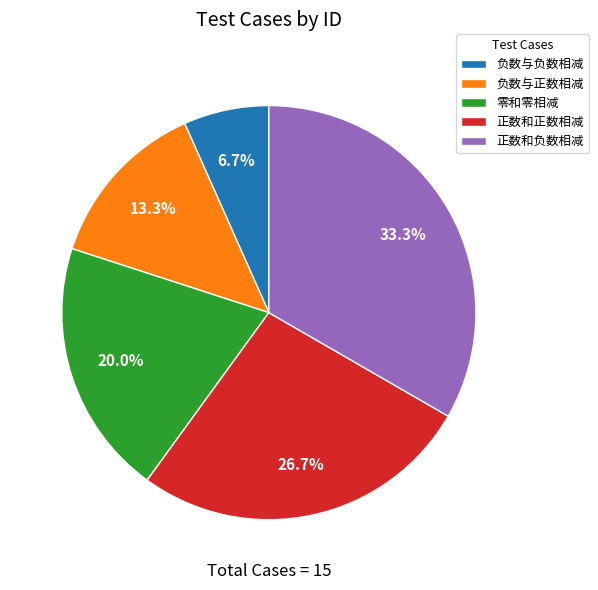

Is there a majority slice in this chart?

No